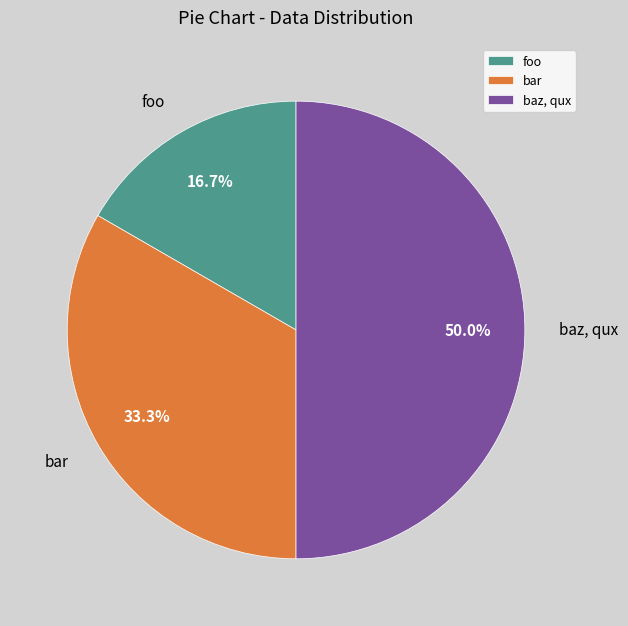

What percentage do baz, qux and bar together represent?

83.3%